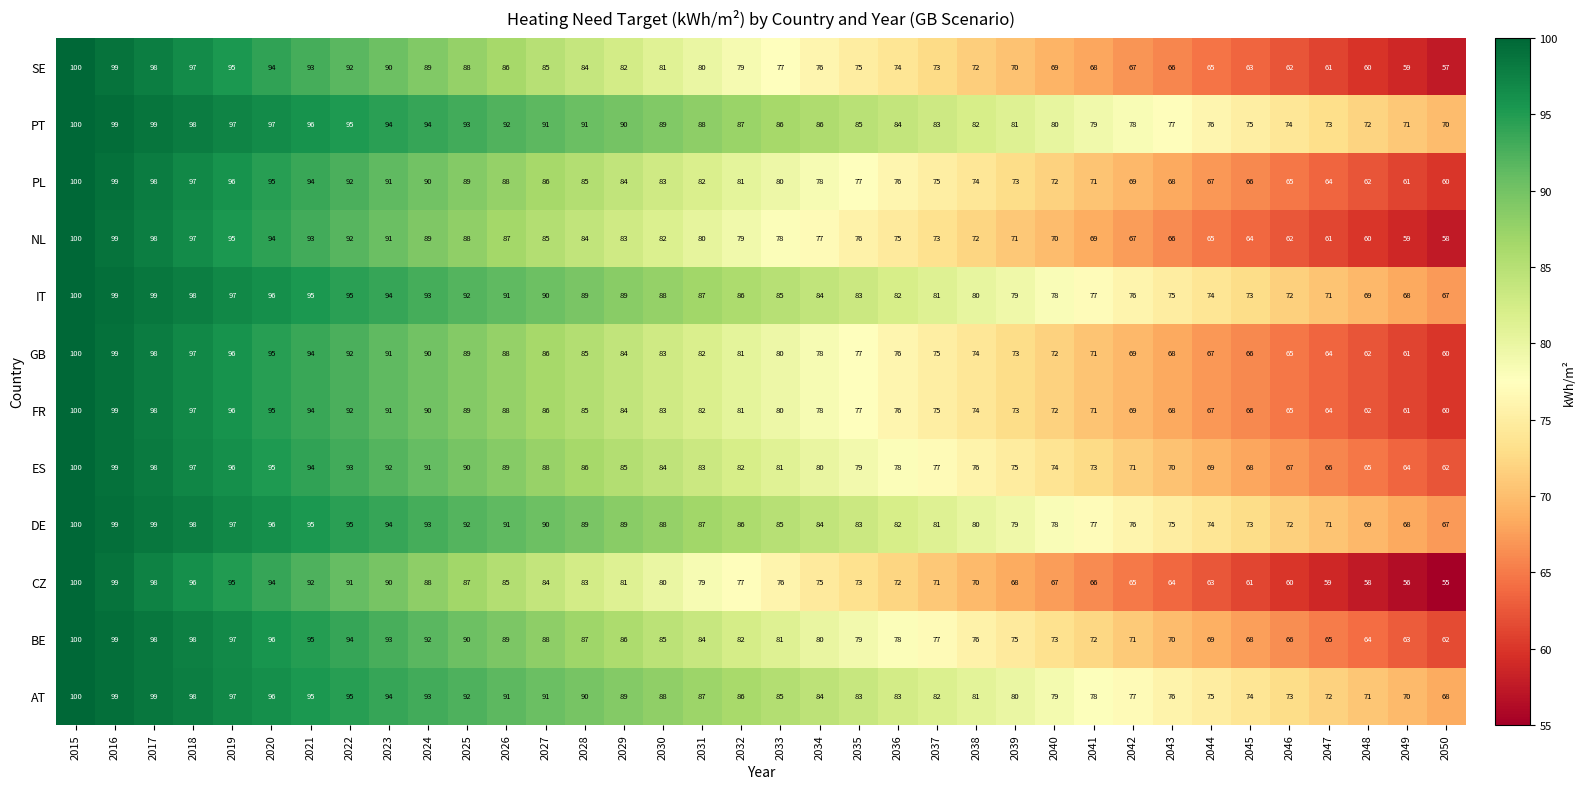

Which category has the highest value across all series?

2015